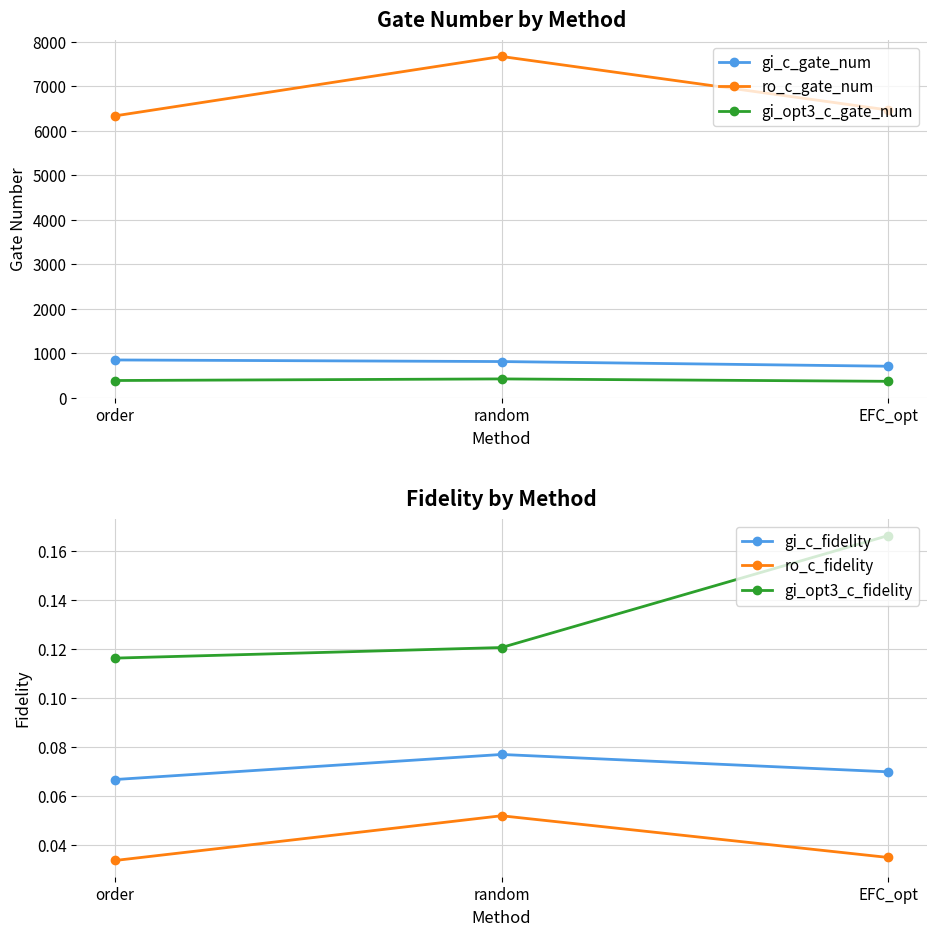

Which has a higher value, random or order?

order